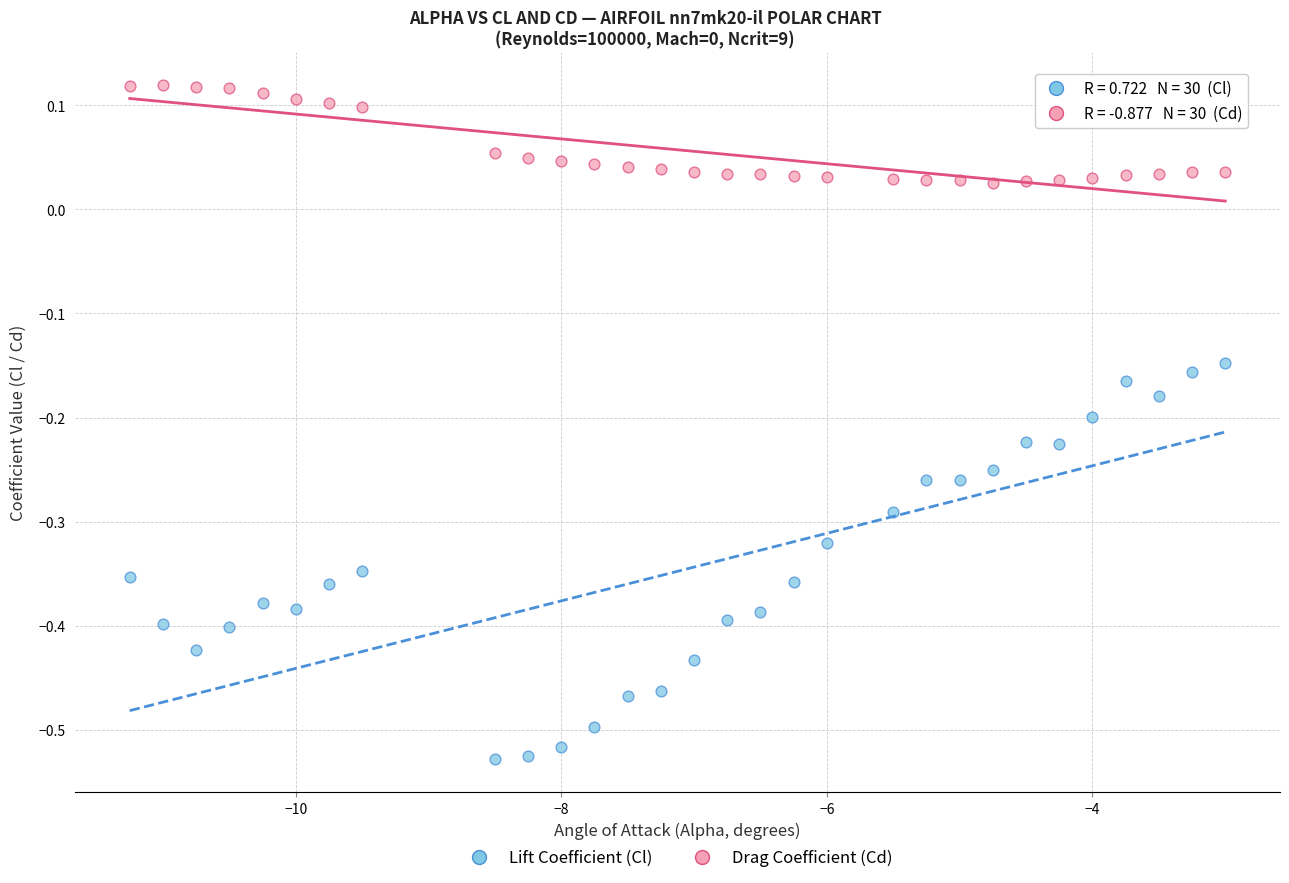

Across all data points, what is the range of Y values (max minus min)?

0.6